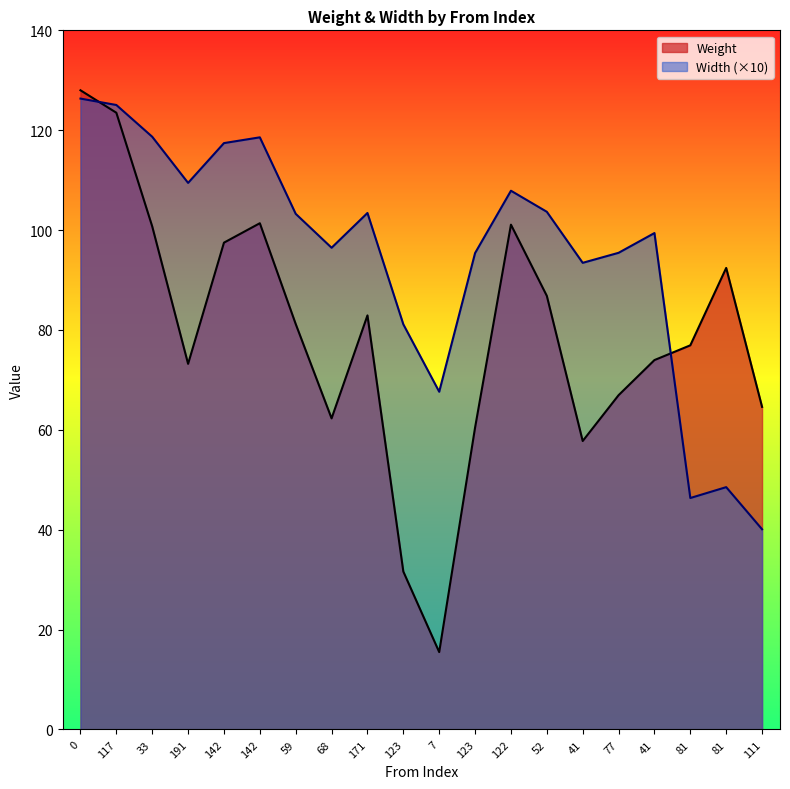

What is the value of the Width point at the 14th from the left?

103.7